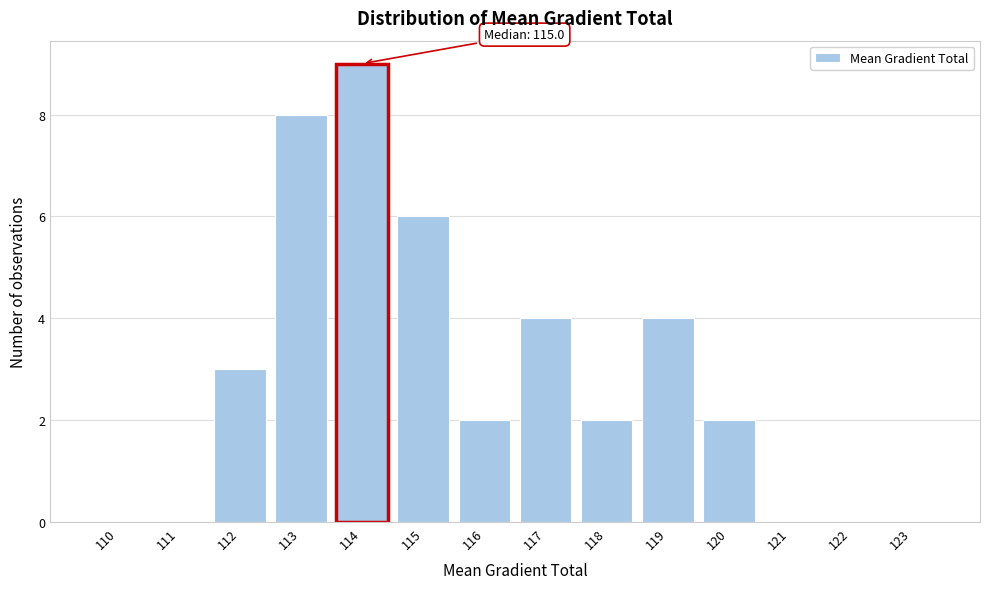

Reading left to right, list all the values displayed in this chart.

110=0	111=0	112=3	113=8	114=9	115=6	116=2	117=4	118=2	119=4	120=2	121=0	122=0	123=0